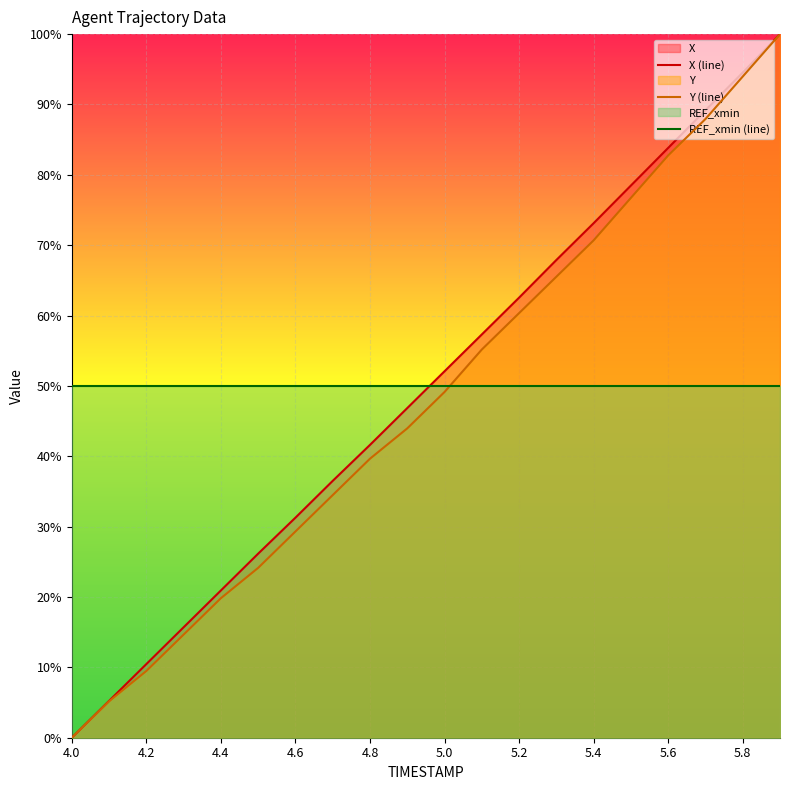

After their last crossing, which series has the higher values: X (line) or REF_xmin (line)?

X (line)